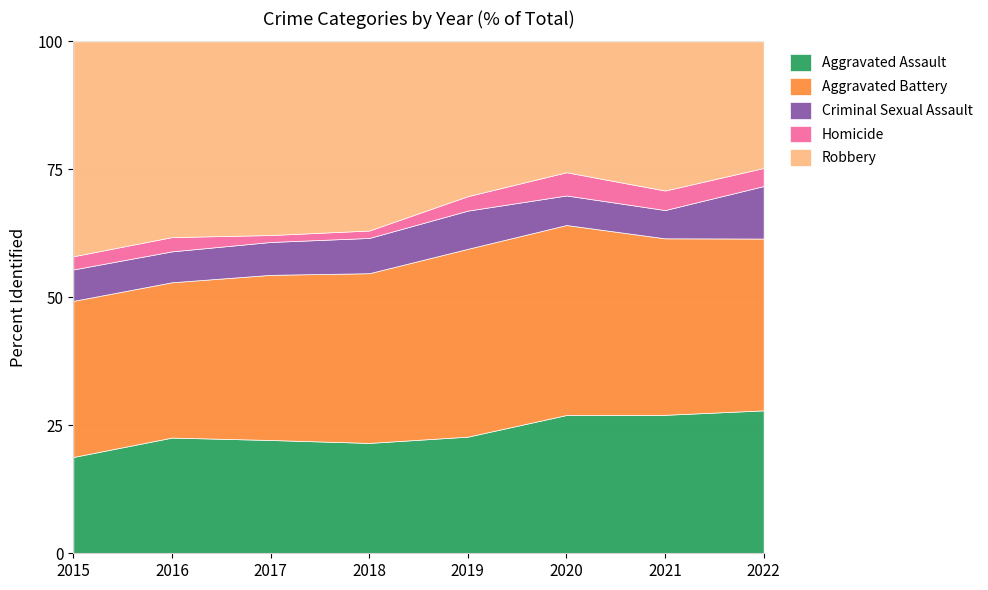

What is the value of the Robbery point at the 7th from the left?

153